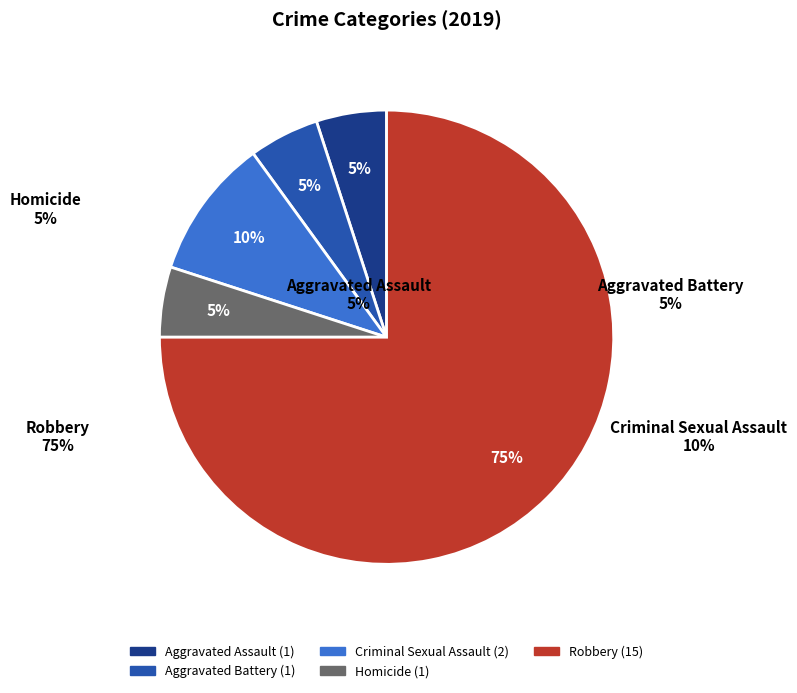

Count the number of slices in the pie.

5